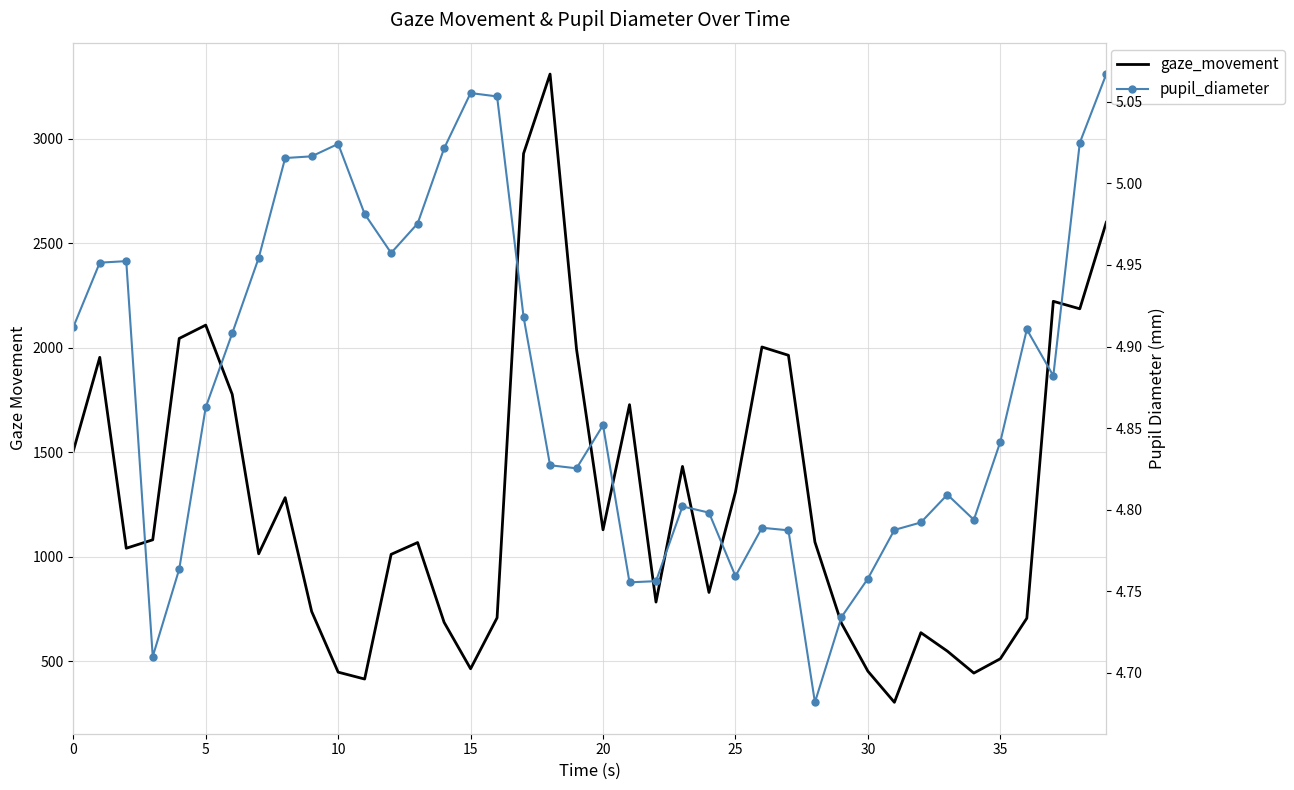

List the series in order of their peak value, lowest first.

pupil_diameter, gaze_movement